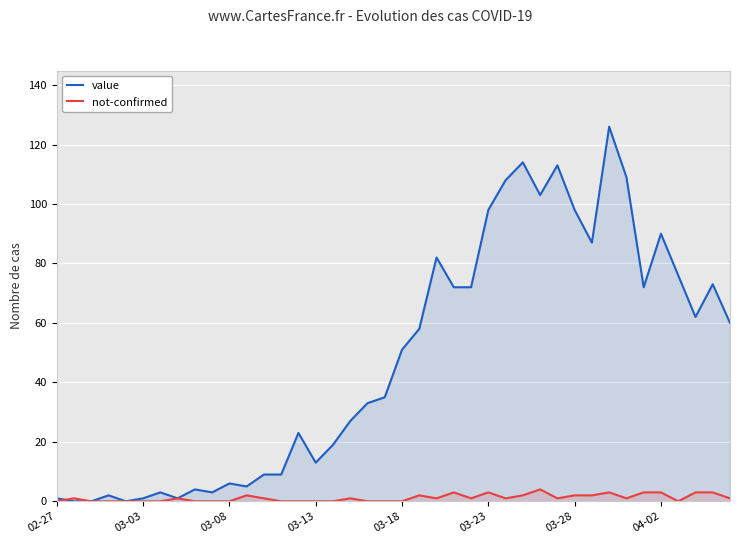

List the series in order of their peak value, highest first.

value, not-confirmed